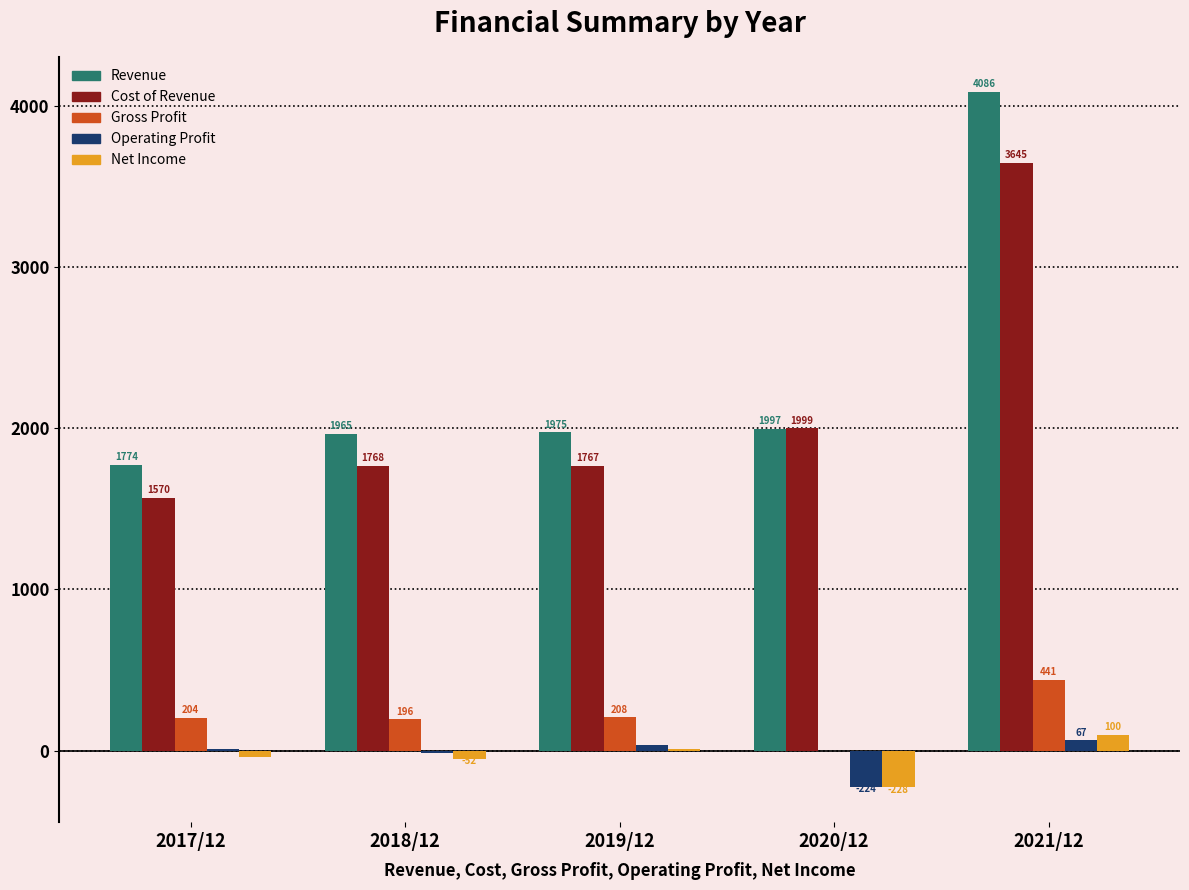

Which series changed the most between 2019/12 and 2020/12?

Operating Profit